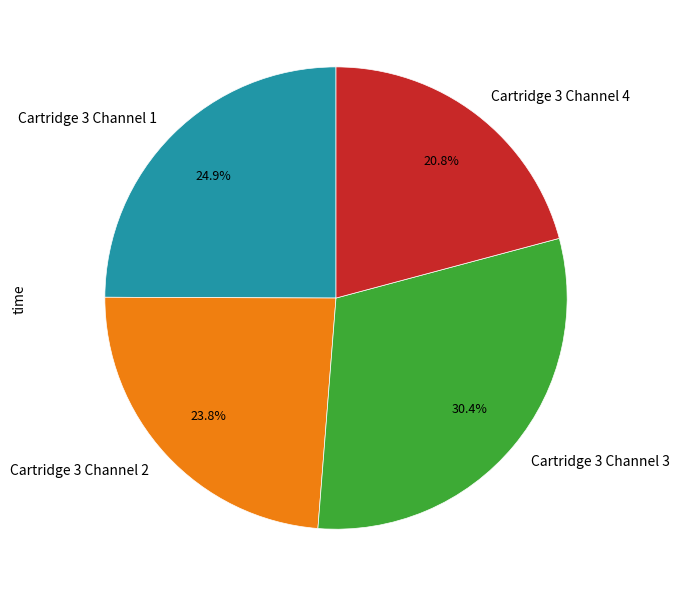

Do Cartridge 3 Channel 4 and Cartridge 3 Channel 1 together represent more than half of the pie?

No